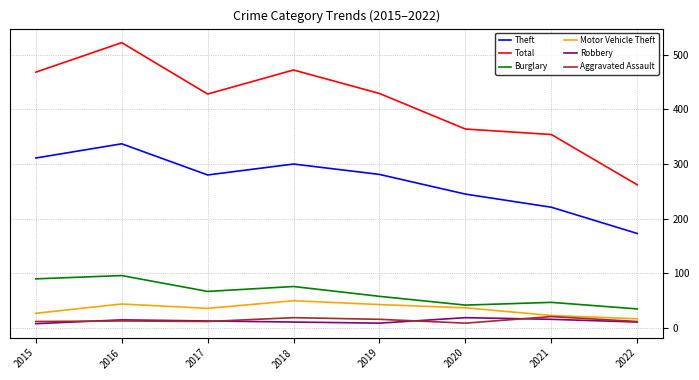

At which label does Total first exceed 429?

2015